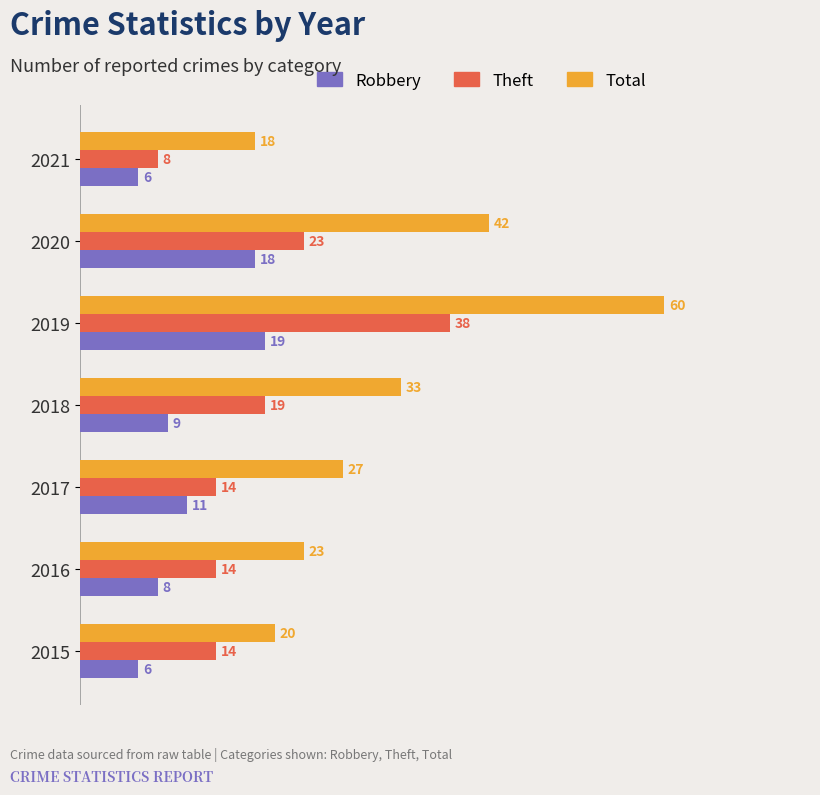

What are all the series names shown in the legend?

Robbery, Theft, Total